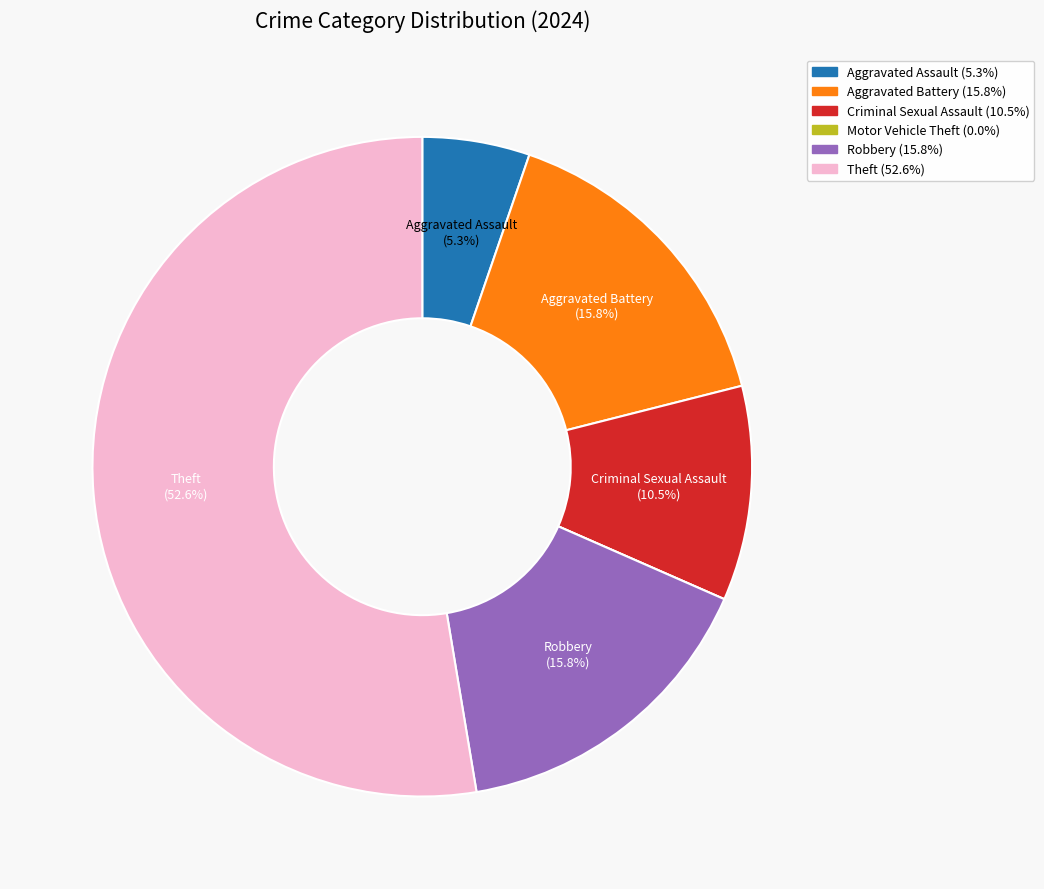

Which category has the biggest portion of the pie?

Theft